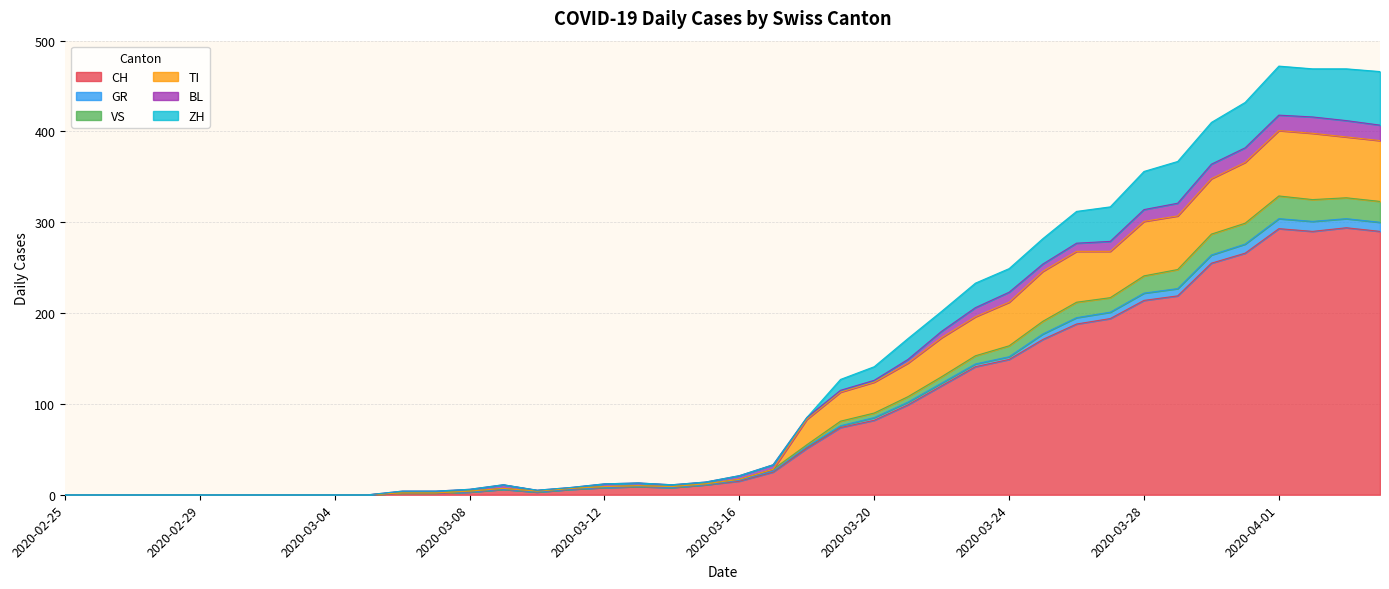

True or false: CH has a value of 22 at 2020-03-16.

False